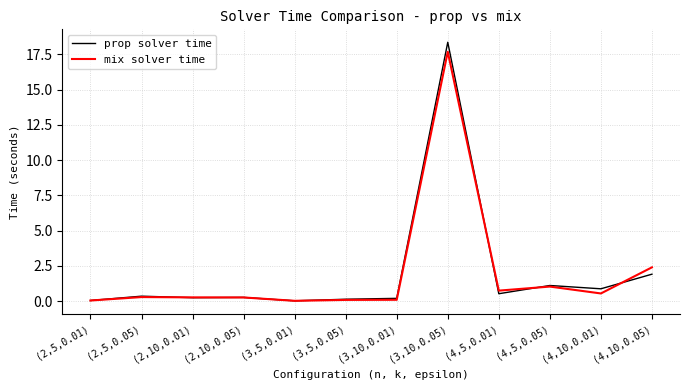

Which series has the largest range (max minus min)?

prop solver time